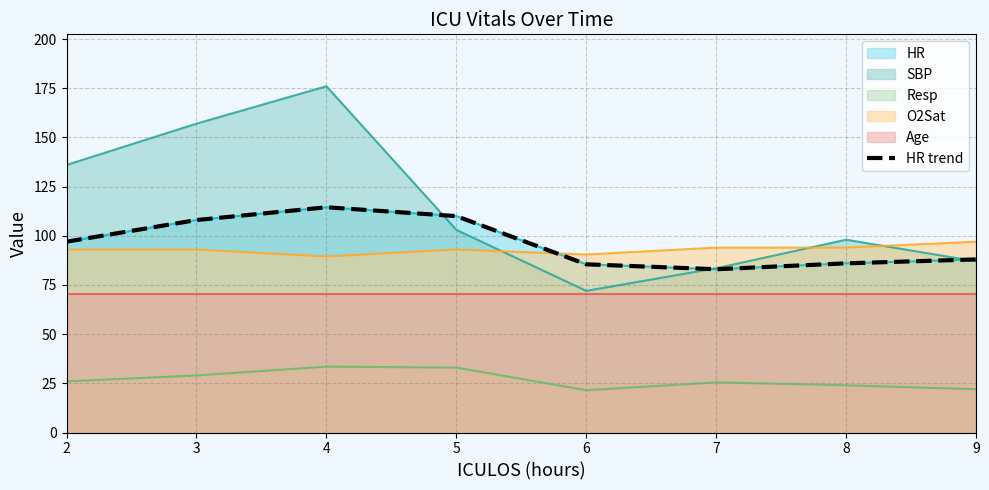

Read the value at 6.

85.5